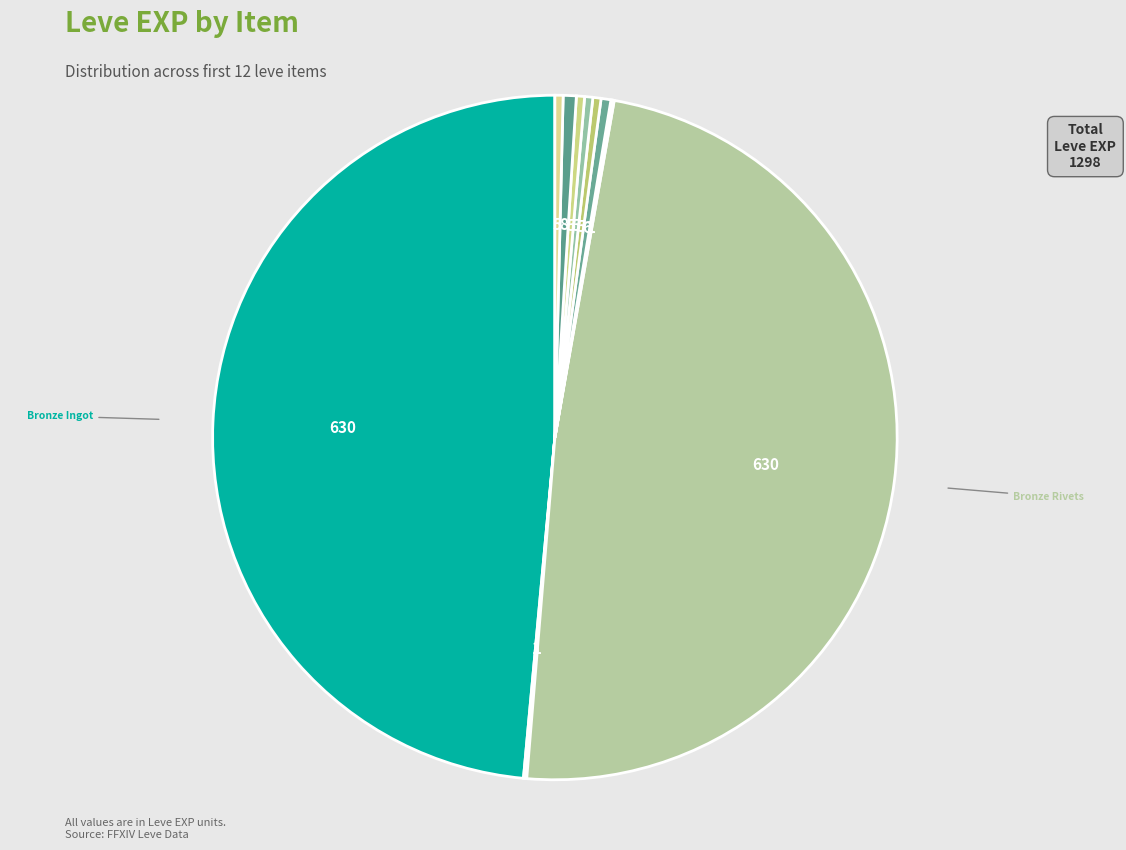

How many slices are in this pie chart?

12